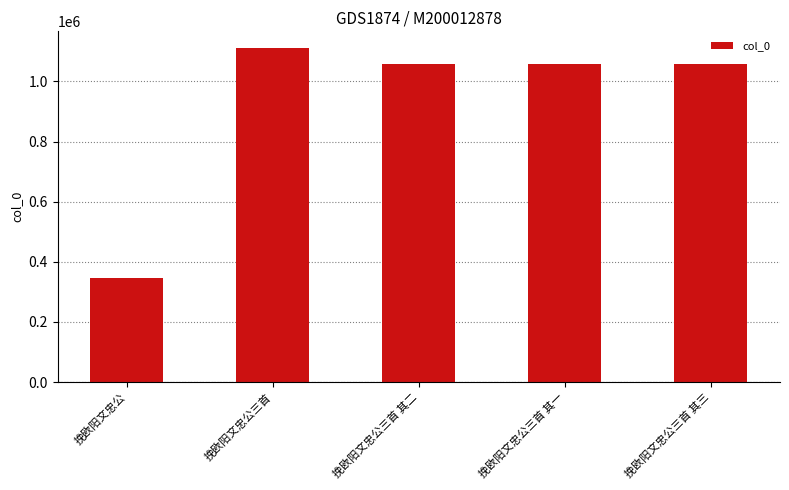

What value does the data have at 挽欧阳文忠公三首 其三, to the nearest 50?

1057200